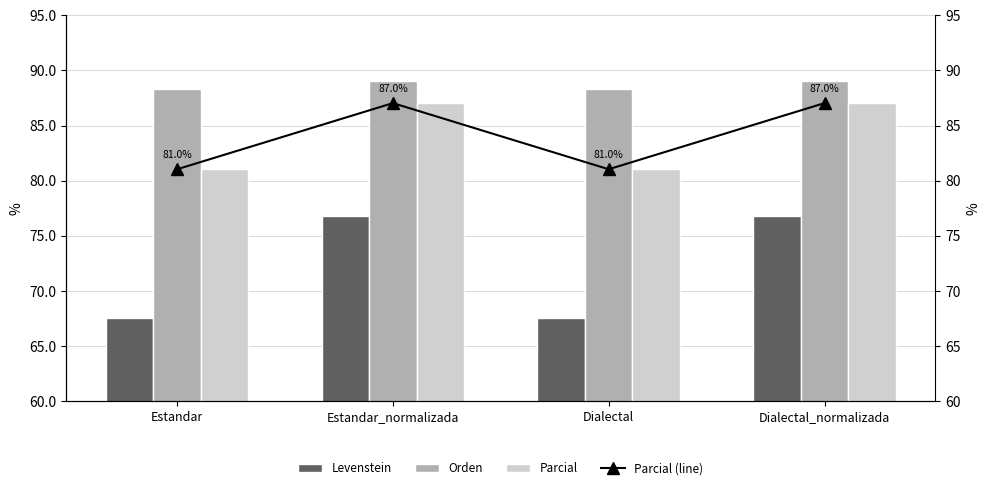

What is the label of the 4th bar from the left?

Dialectal_normalizada